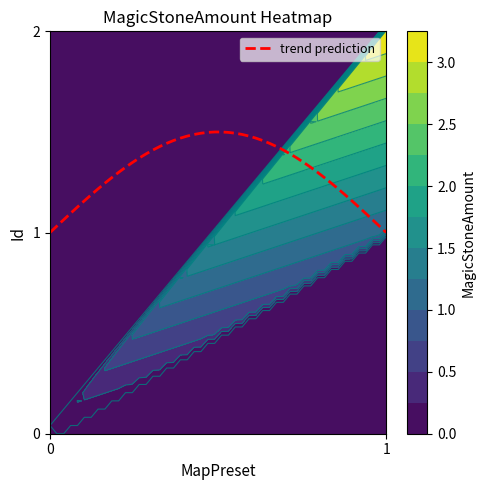

What is the difference between the maximum and minimum values in the 2 series?

3.2